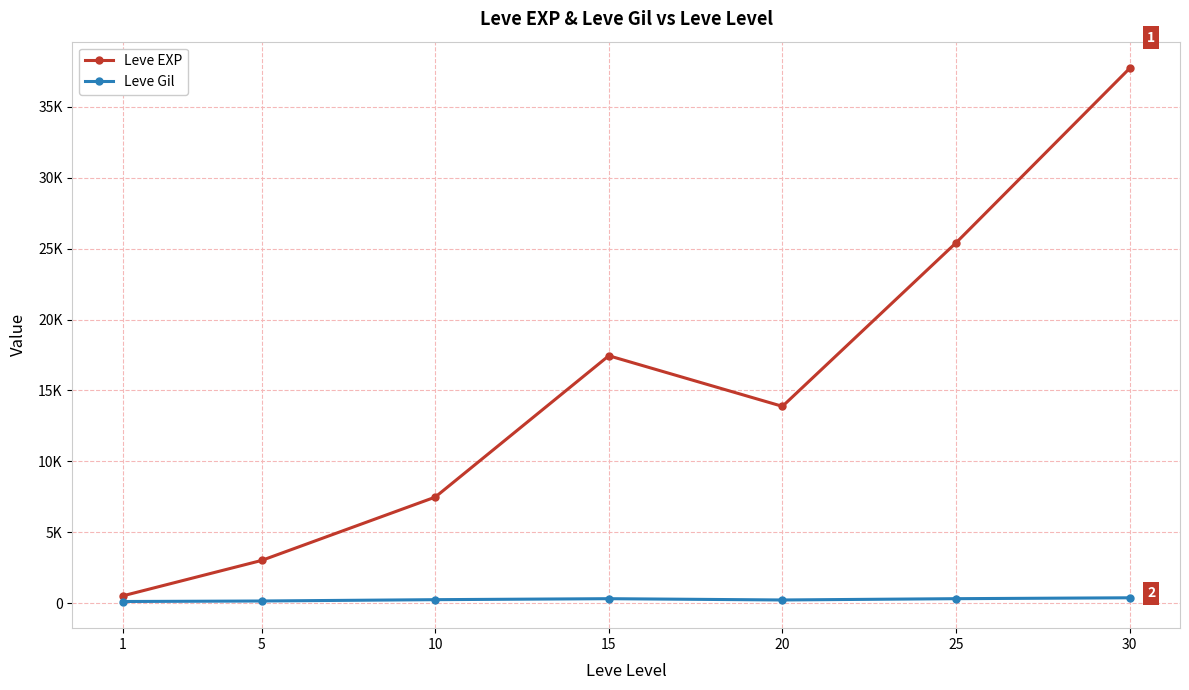

In Leve EXP, how many points are lower than both neighbors (excluding endpoints)?

1